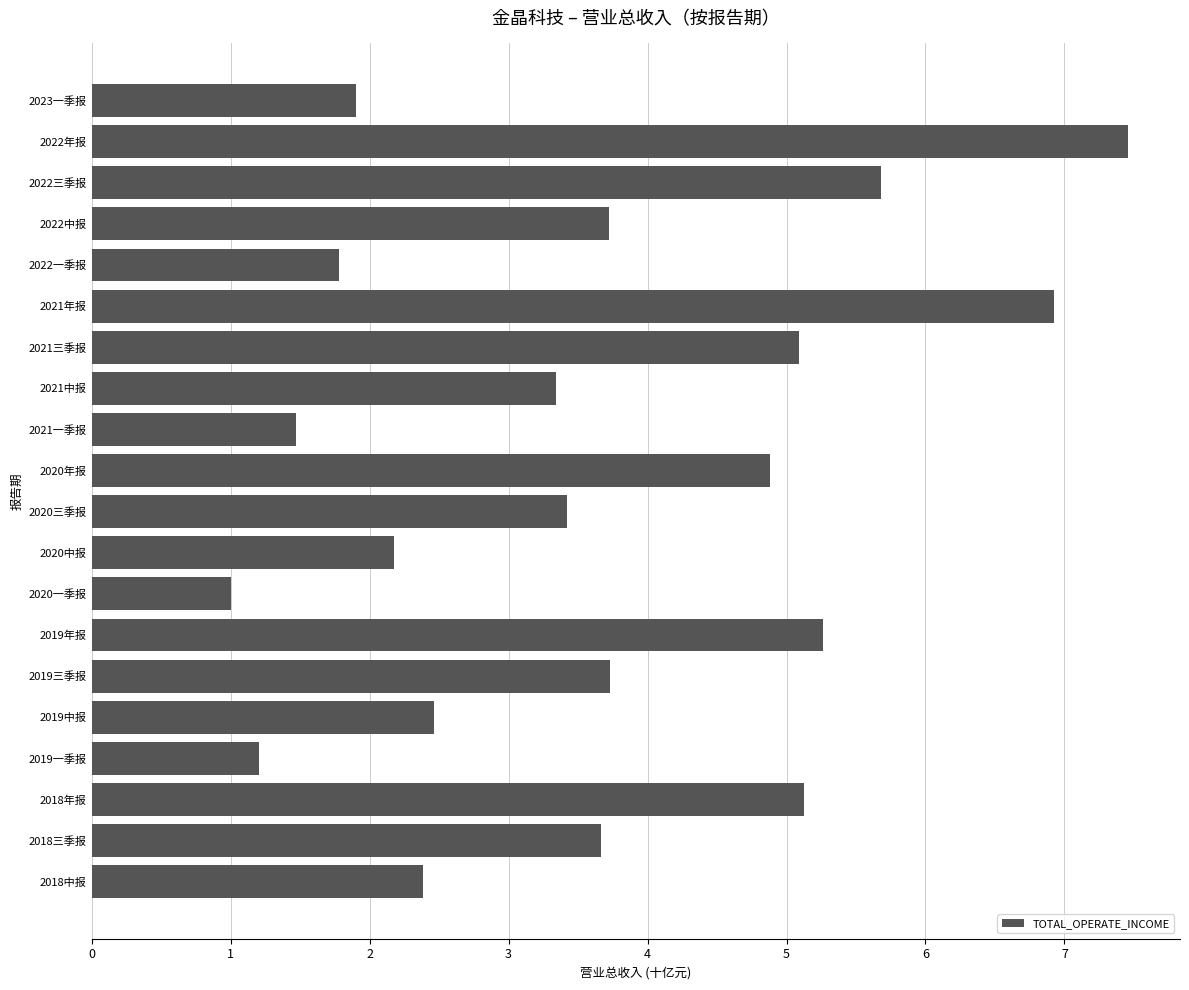

Reading top to bottom, extract all data points from this chart.

2023一季报=1.9	2022年报=7.5	2022三季报=5.7	2022中报=3.7	2022一季报=1.8	2021年报=6.9	2021三季报=5.1	2021中报=3.3	2021一季报=1.5	2020年报=4.9	2020三季报=3.4	2020中报=2.2	2020一季报=1.0	2019年报=5.3	2019三季报=3.7	2019中报=2.5	2019一季报=1.2	2018年报=5.1	2018三季报=3.7	2018中报=2.4